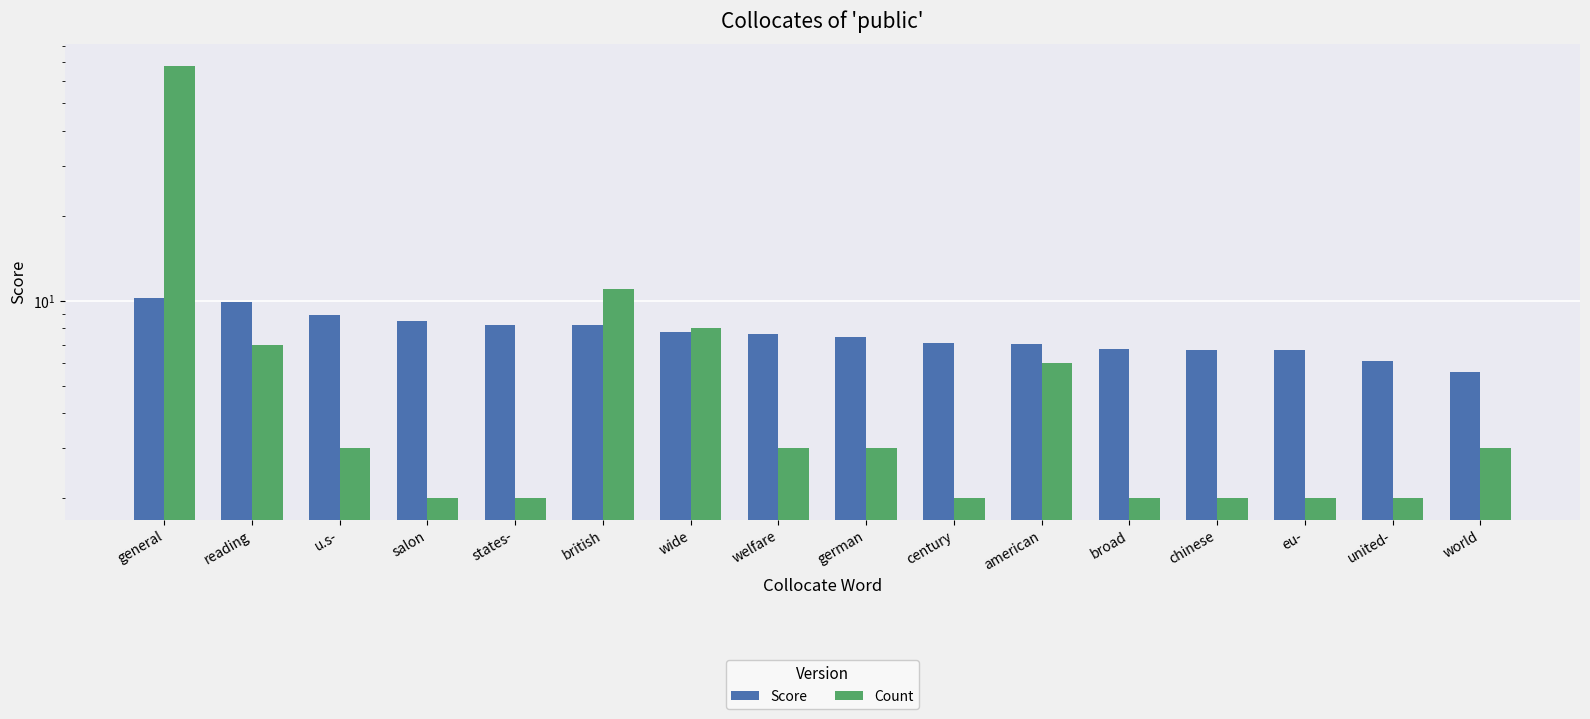

How many bars are there in each group?

2